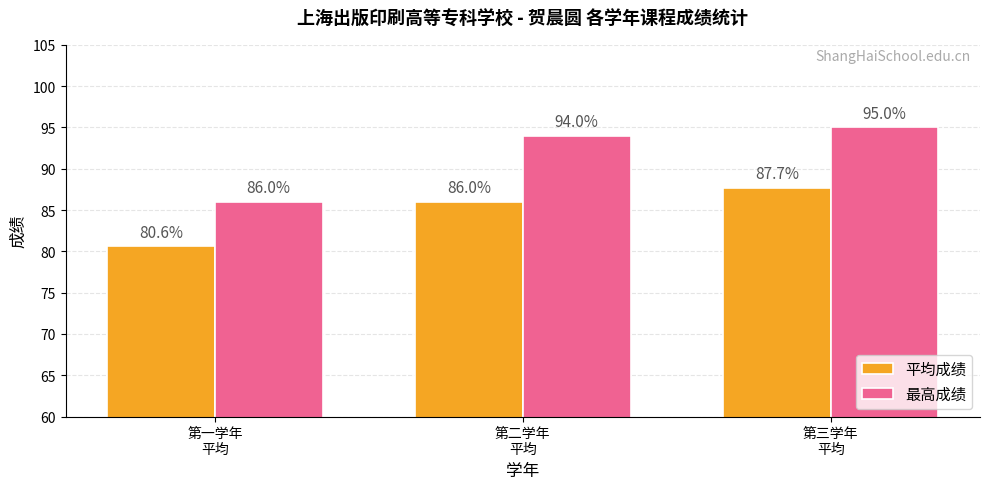

The 最高成绩 series shows 142.3 at 第二学年
平均. True or false?

False